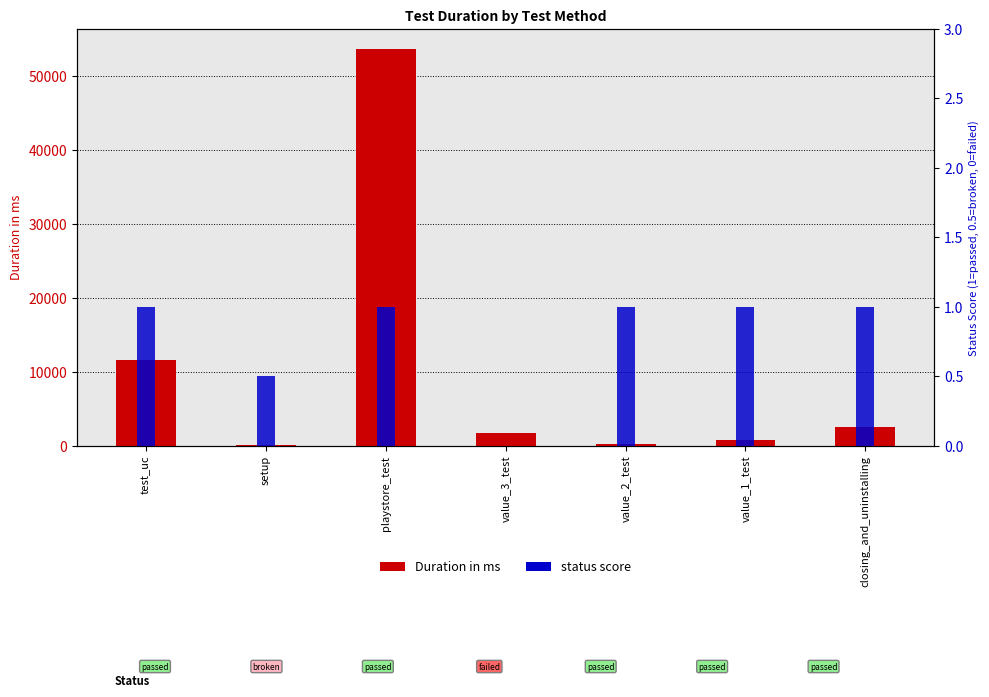

Which series has the largest total across all categories?

Duration in ms